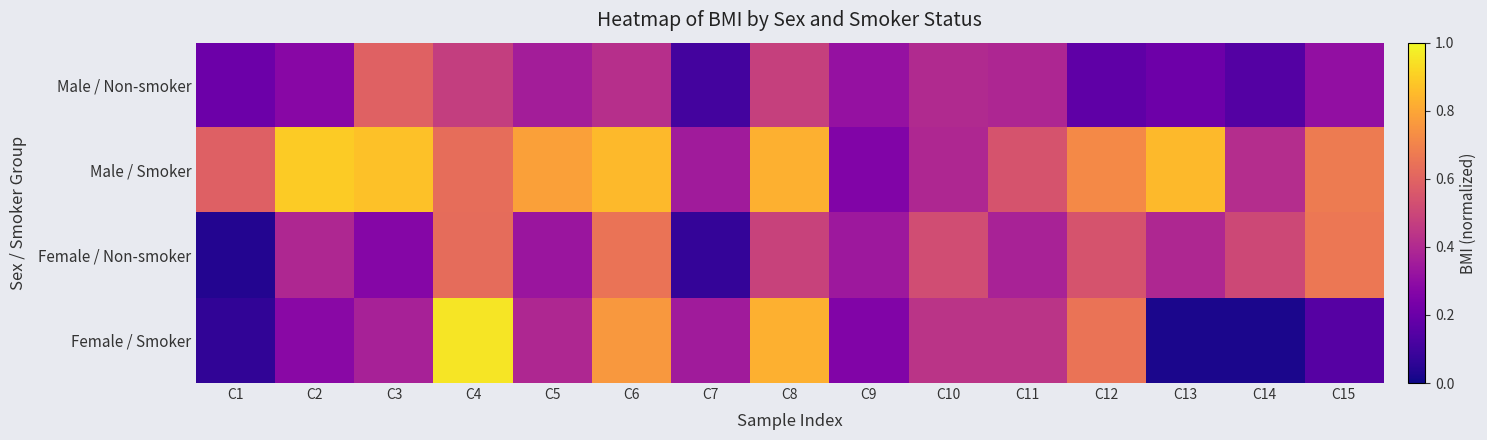

Which series has the largest total across all categories?

Male / Smoker